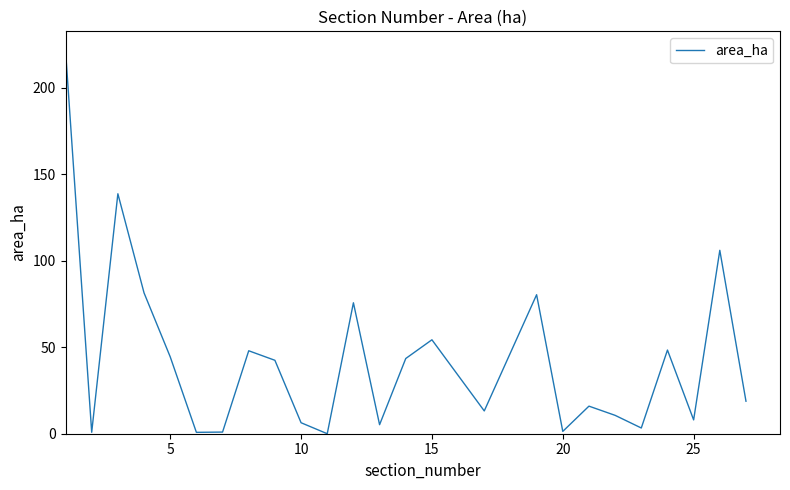

Is this an area chart (filled region under the line)?

No